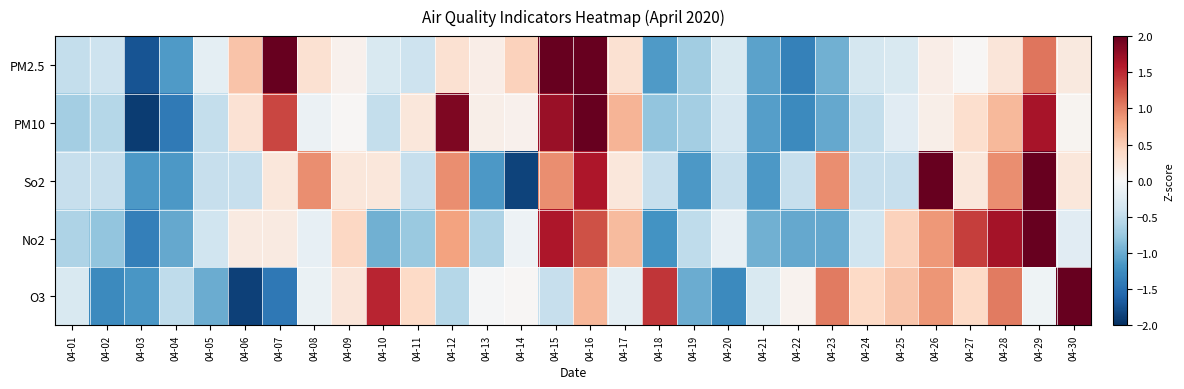

Reading right to left, extract all data points from this chart.

PM2.5: 04-30=0.2	04-29=1.1	04-28=0.2	04-27=0.0	04-26=0.1	04-25=-0.3	04-24=-0.4	04-23=-1.0	04-22=-1.3	04-21=-1.1	04-20=-0.3	04-19=-0.7	04-18=-1.1	04-17=0.3	04-16=3.0	04-15=2.0	04-14=0.5	04-13=0.1	04-12=0.3	04-11=-0.4	04-10=-0.3	04-09=0.1	04-08=0.3	04-07=2.0	04-06=0.6	04-05=-0.2	04-04=-1.1	04-03=-1.7	04-02=-0.4	04-01=-0.5
PM10: 04-30=0.1	04-29=1.7	04-28=0.6	04-27=0.3	04-26=0.1	04-25=-0.2	04-24=-0.5	04-23=-1.0	04-22=-1.3	04-21=-1.1	04-20=-0.3	04-19=-0.7	04-18=-0.8	04-17=0.7	04-16=2.4	04-15=1.7	04-14=0.1	04-13=0.1	04-12=1.9	04-11=0.2	04-10=-0.5	04-09=0.0	04-08=-0.1	04-07=1.3	04-06=0.3	04-05=-0.5	04-04=-1.4	04-03=-1.9	04-02=-0.6	04-01=-0.7
So2: 04-30=0.2	04-29=2.3	04-28=0.9	04-27=0.2	04-26=2.3	04-25=-0.5	04-24=-0.5	04-23=0.9	04-22=-0.5	04-21=-1.2	04-20=-0.5	04-19=-1.2	04-18=-0.5	04-17=0.2	04-16=1.6	04-15=0.9	04-14=-1.8	04-13=-1.2	04-12=0.9	04-11=-0.5	04-10=0.2	04-09=0.2	04-08=0.9	04-07=0.2	04-06=-0.5	04-05=-0.5	04-04=-1.2	04-03=-1.2	04-02=-0.5	04-01=-0.5
No2: 04-30=-0.2	04-29=2.8	04-28=1.7	04-27=1.4	04-26=0.9	04-25=0.5	04-24=-0.4	04-23=-1.0	04-22=-1.0	04-21=-1.0	04-20=-0.2	04-19=-0.5	04-18=-1.2	04-17=0.6	04-16=1.3	04-15=1.6	04-14=-0.1	04-13=-0.6	04-12=0.8	04-11=-0.7	04-10=-1.0	04-09=0.4	04-08=-0.2	04-07=0.2	04-06=0.2	04-05=-0.4	04-04=-1.0	04-03=-1.4	04-02=-0.8	04-01=-0.6
O3: 04-30=2.9	04-29=-0.1	04-28=1.0	04-27=0.4	04-26=0.9	04-25=0.6	04-24=0.4	04-23=1.0	04-22=0.1	04-21=-0.3	04-20=-1.3	04-19=-1.0	04-18=1.4	04-17=-0.2	04-16=0.7	04-15=-0.5	04-14=0.0	04-13=-0.0	04-12=-0.6	04-11=0.4	04-10=1.5	04-09=0.2	04-08=-0.1	04-07=-1.4	04-06=-1.9	04-05=-1.0	04-04=-0.5	04-03=-1.2	04-02=-1.3	04-01=-0.3